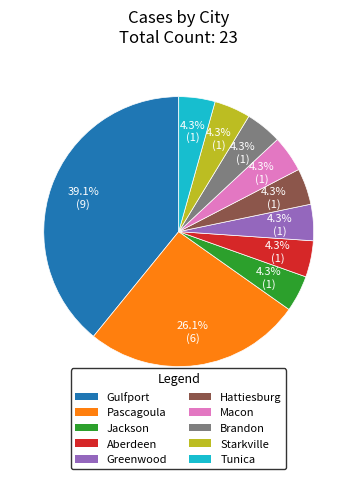

Is there a majority slice in this chart?

No